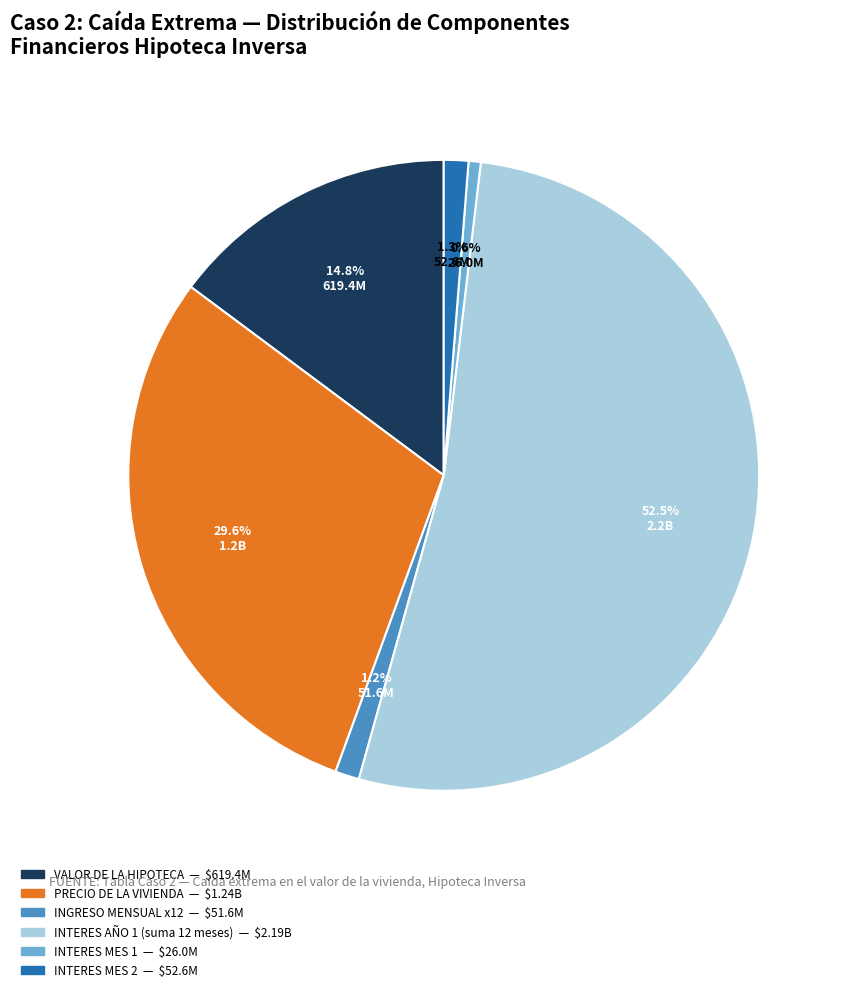

Is there any slice that represents more than half of the pie?

Yes